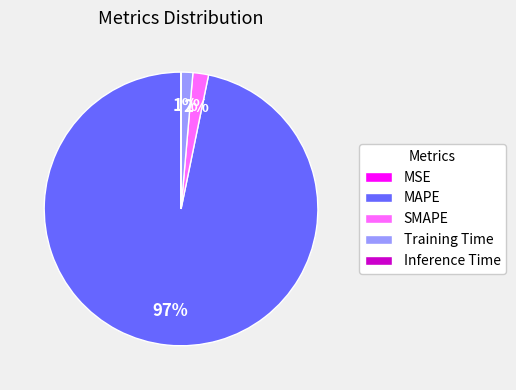

To the nearest percent, what portion does SMAPE represent?

2%